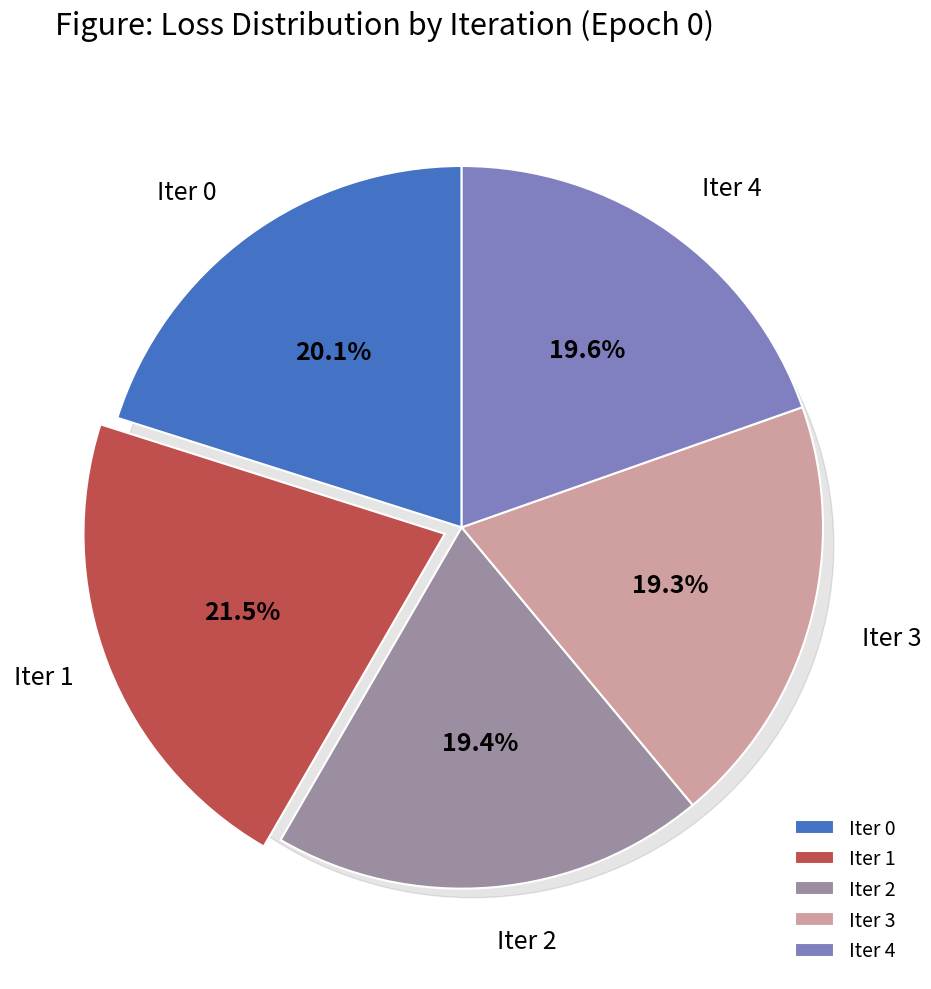

Does Iter 2 represent more than half of the total?

No